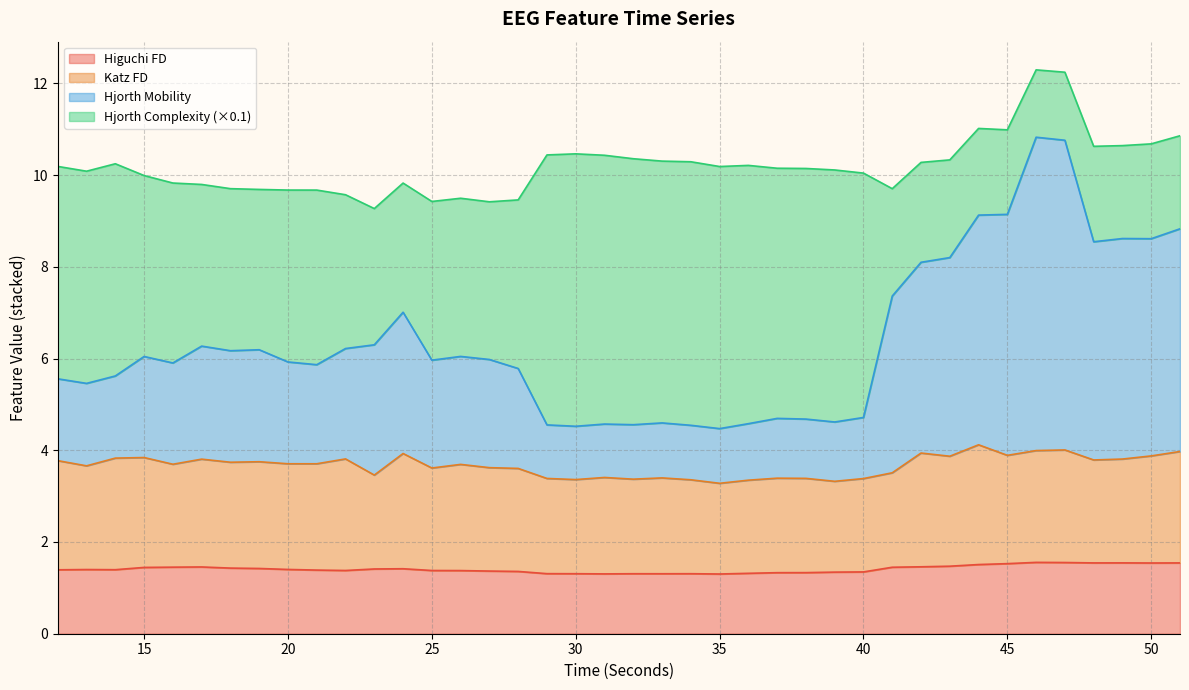

What is the total value across all series at 15?

10.0